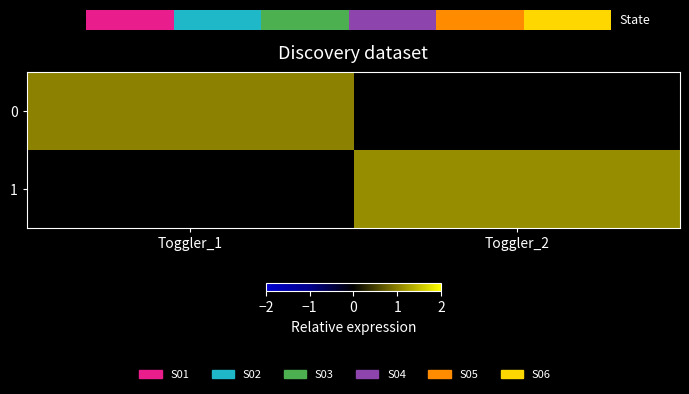

Count the number of data series in this chart.

2